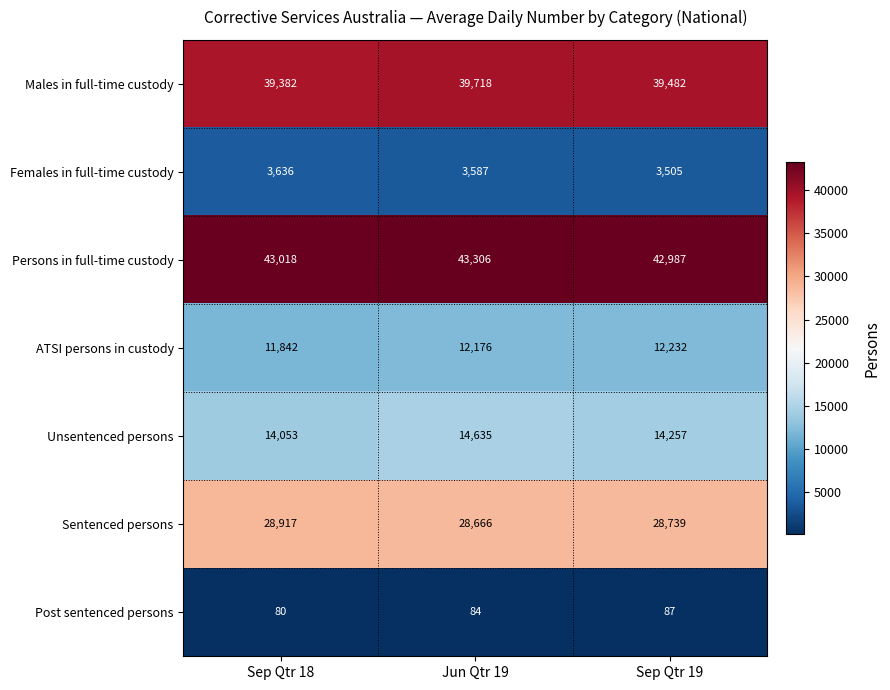

Is it true that Sentenced persons equals 28666 at Jun Qtr 19?

True